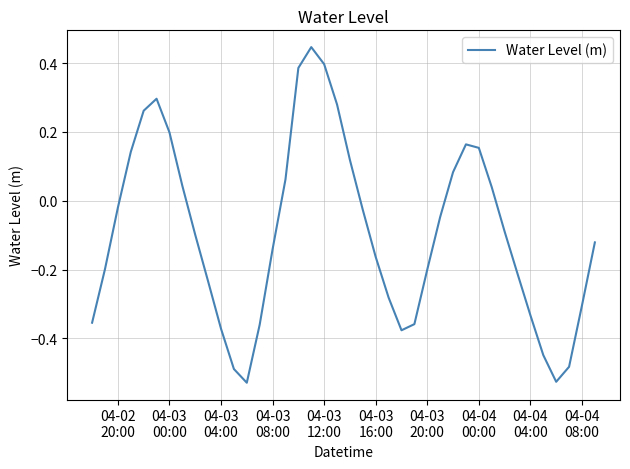

What is the difference between the maximum and minimum values?

1.0